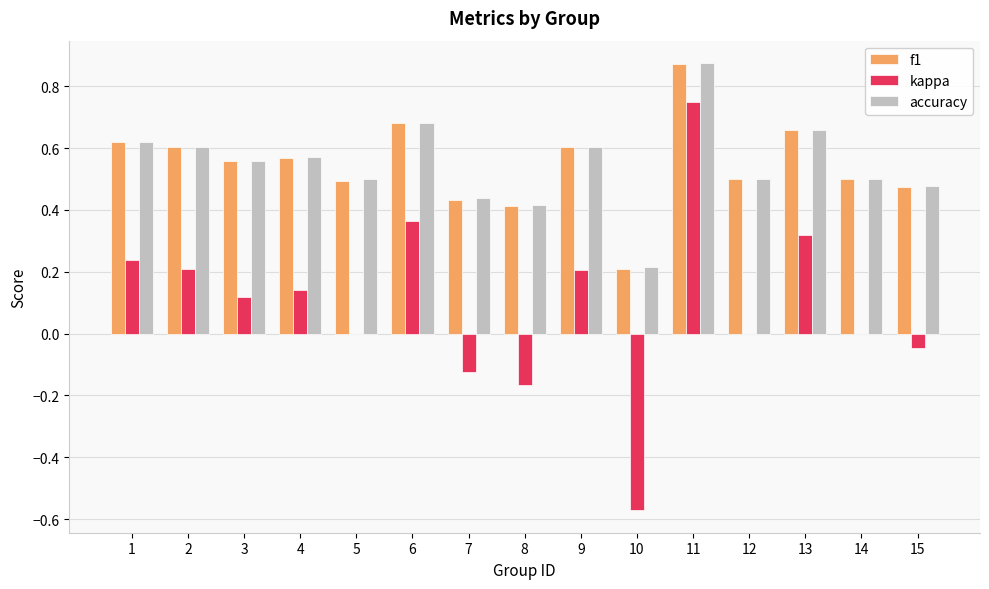

Does the chart contain stacked bars?

No